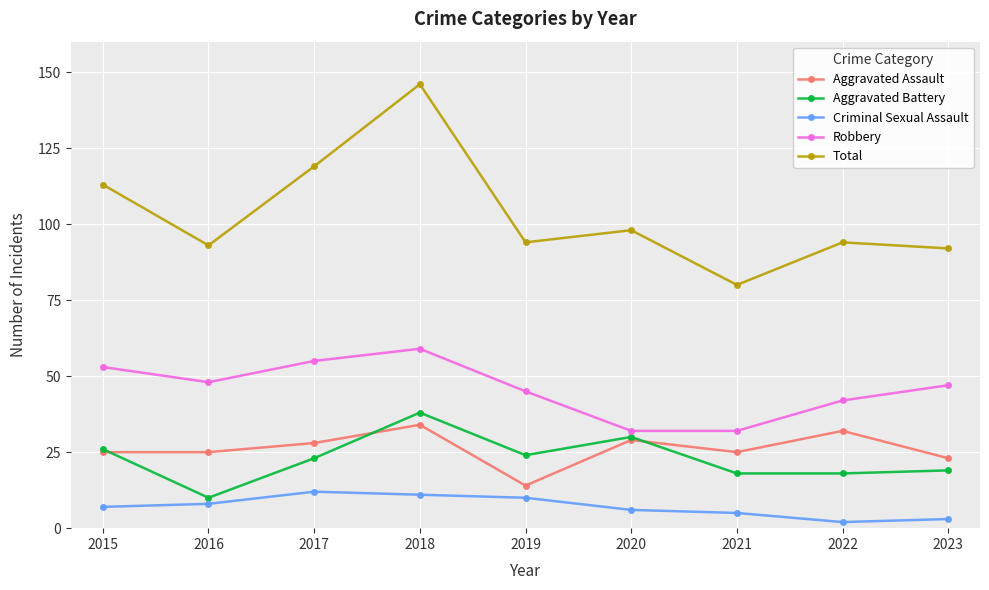

What is the approximate value of Robbery at 2015?

53